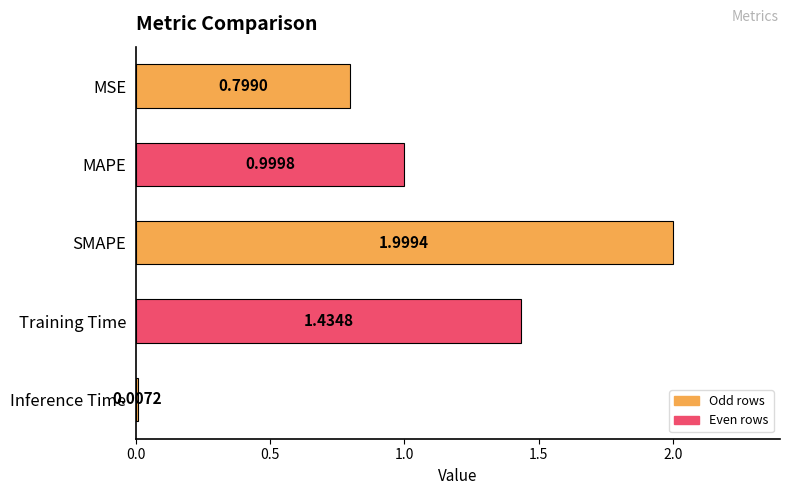

What is the sum of the values at SMAPE and MSE?

2.8